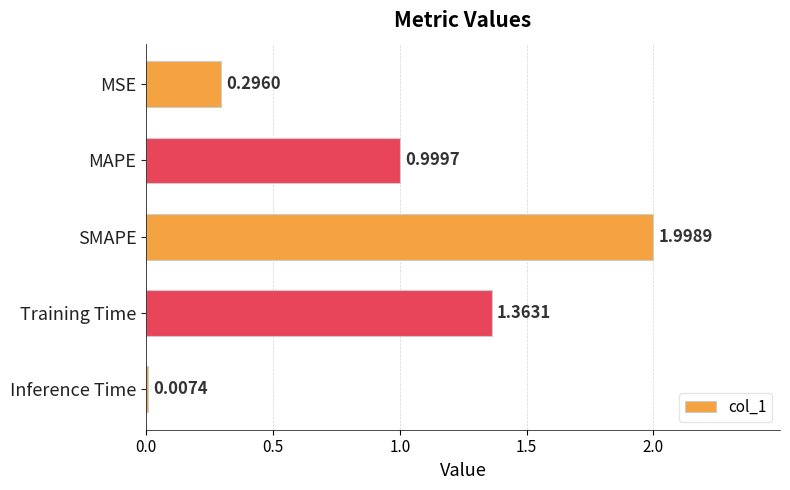

Approximately how many times larger is the value at MAPE compared to SMAPE?

0.5